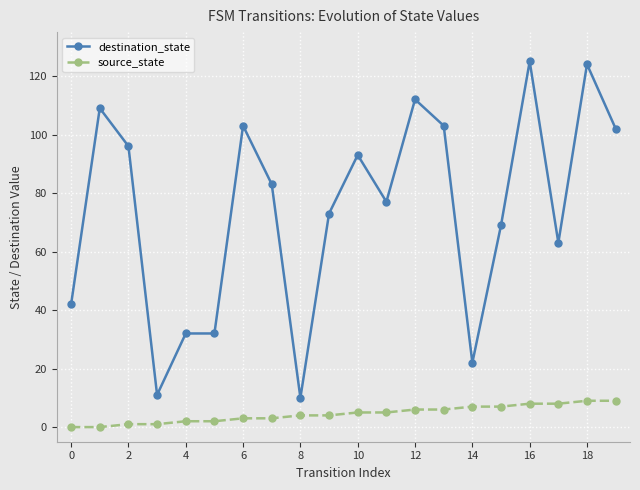

Which series has the largest range (max minus min)?

destination_state